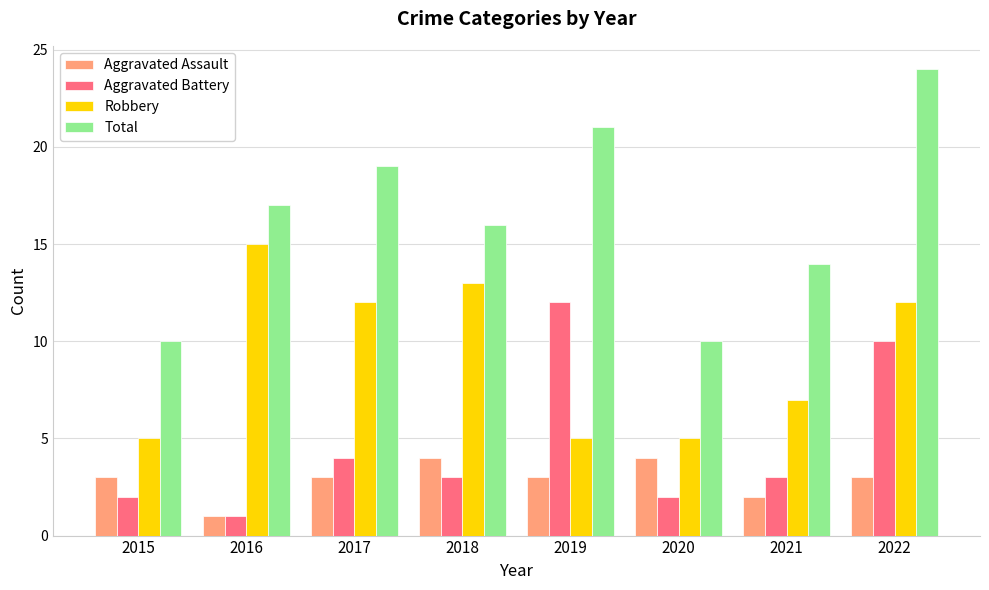

Reading right to left, extract all data points from this chart.

Aggravated Assault: 2022=3	2021=2	2020=4	2019=3	2018=4	2017=3	2016=1	2015=3
Aggravated Battery: 2022=10	2021=3	2020=2	2019=12	2018=3	2017=4	2016=1	2015=2
Robbery: 2022=12	2021=7	2020=5	2019=5	2018=13	2017=12	2016=15	2015=5
Total: 2022=24	2021=14	2020=10	2019=21	2018=16	2017=19	2016=17	2015=10